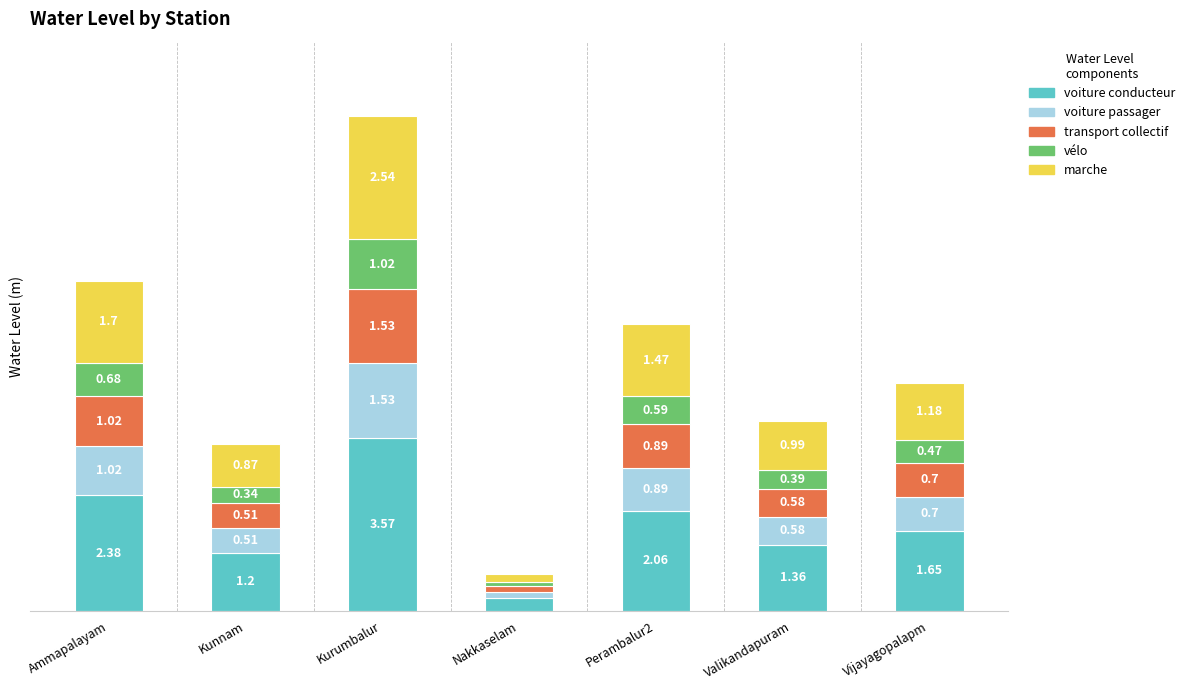

Which category has the lowest value in the voiture conducteur series?

Nakkaselam